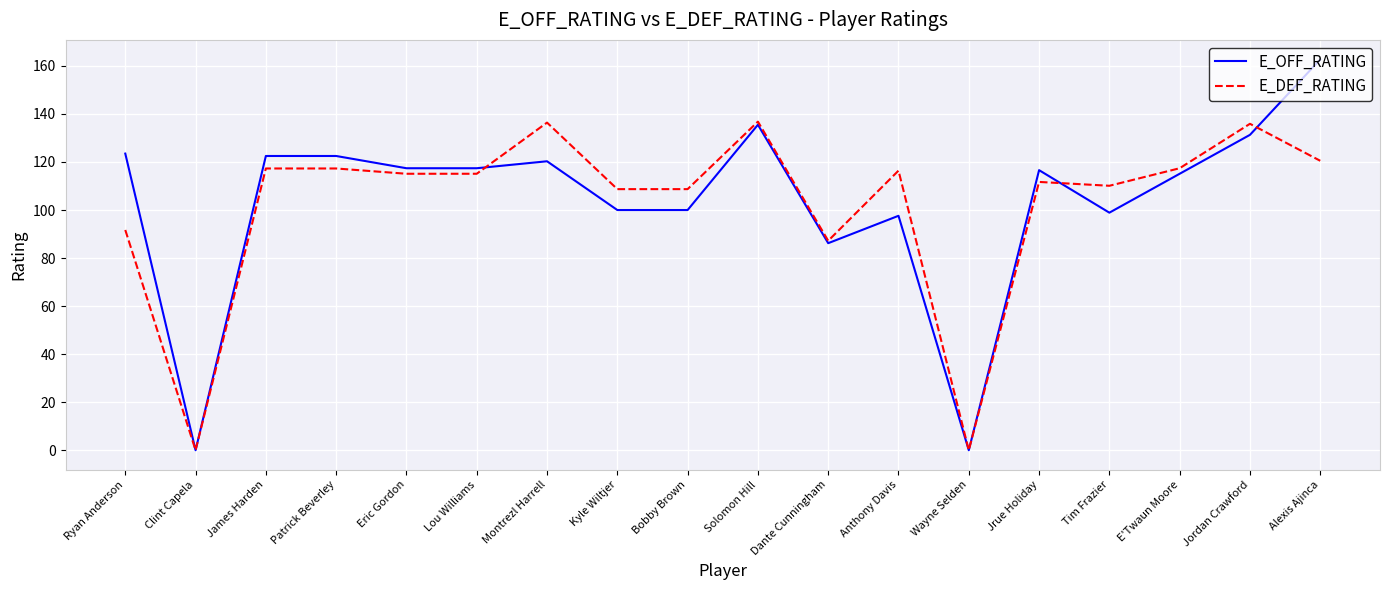

Which series changed the most between Jrue Holiday and Jordan Crawford?

E_DEF_RATING